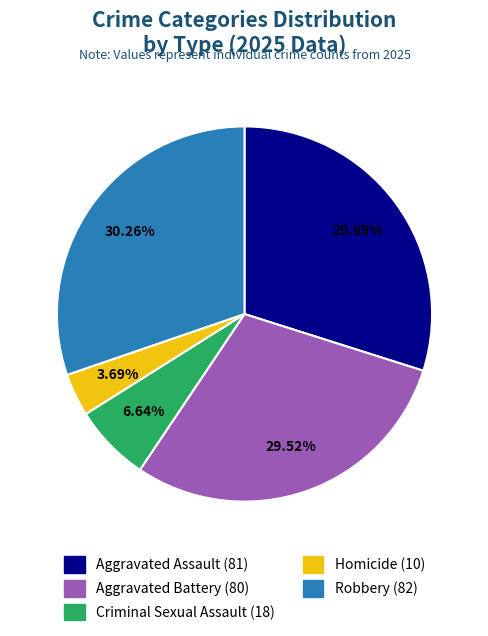

To the nearest percent, what is the average slice percentage?

20%